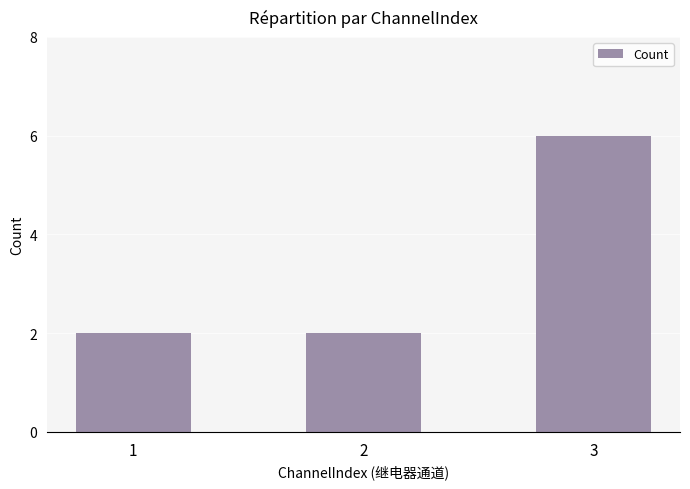

Approximately how many times larger is the value at 2 compared to 3?

0.3